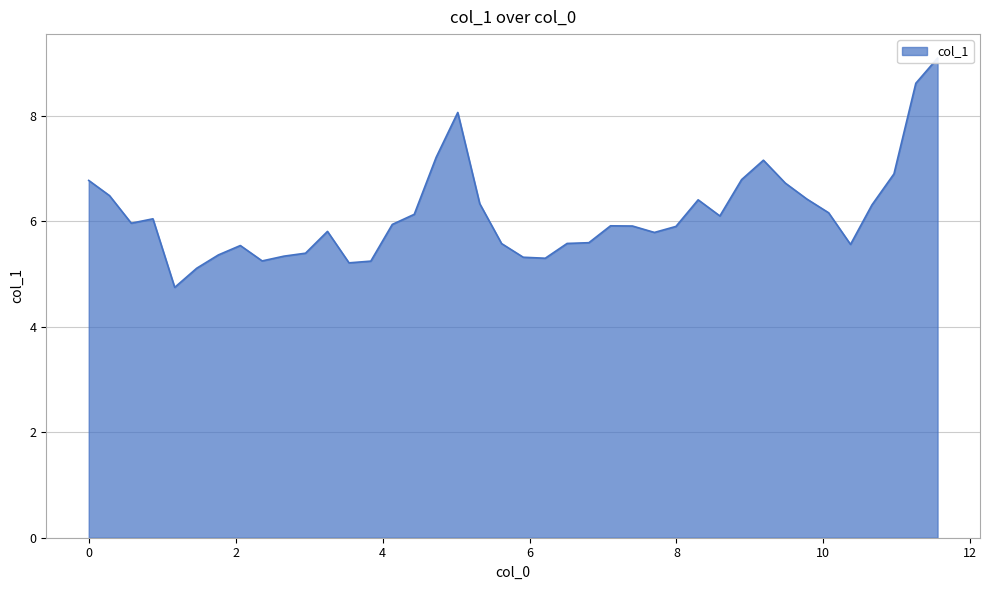

At which category does the data reach its first local peak?

0.873751